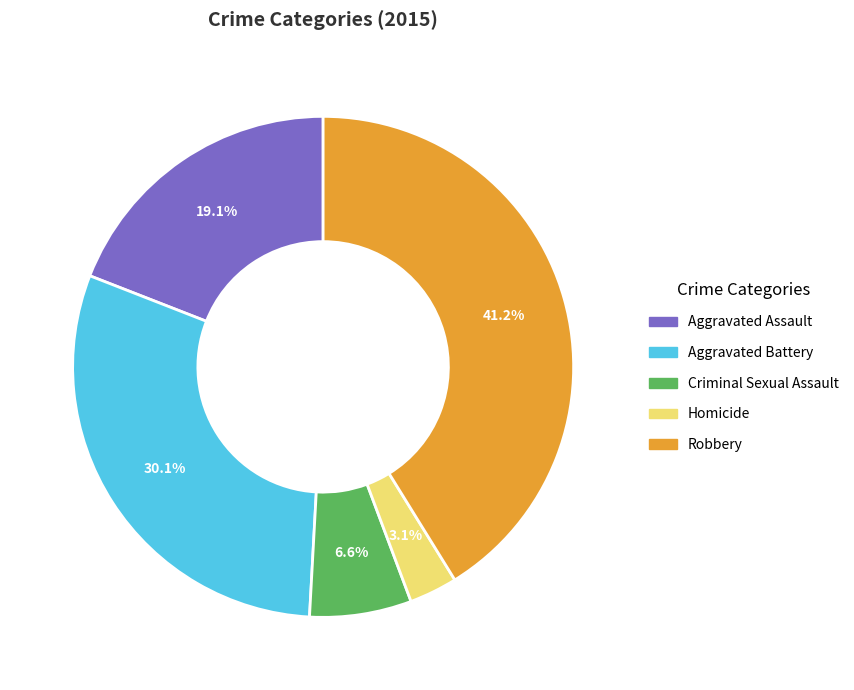

How many segments does this pie chart have?

5